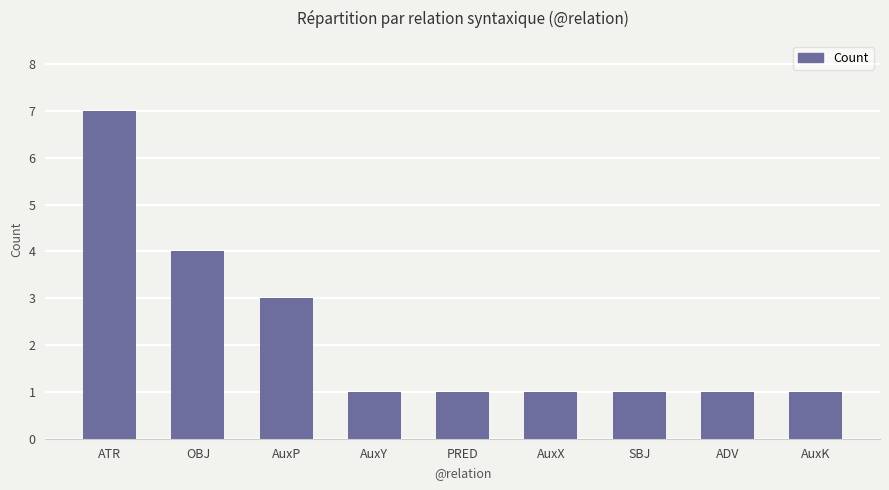

What position from the left is SBJ?

7